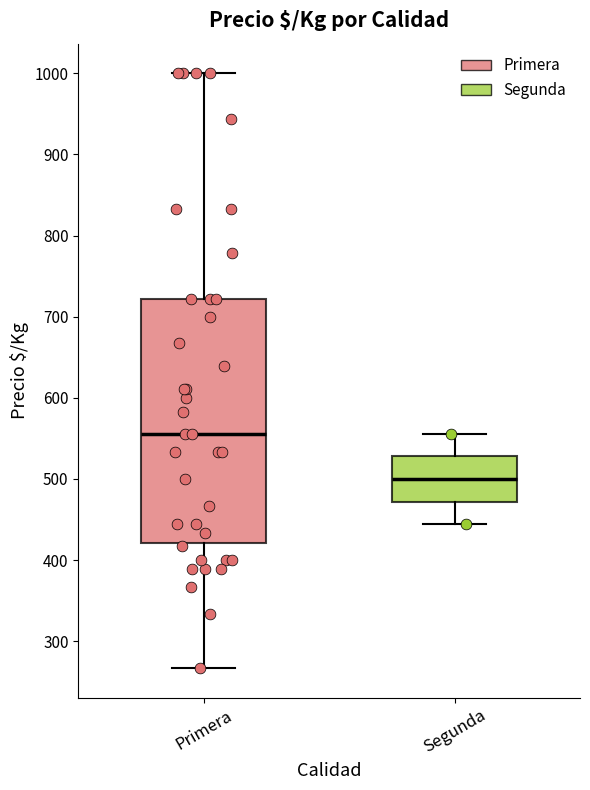

Reading left to right, read every box against the y-axis: the position of its median line, the range the box covers, and the ends of its whiskers. The values are not printed on the chart, so give them approximately, as read against the axis.

Primera: median 560, box 420 to 720, whiskers 270 to 1000
Segunda: median 500, box 470 to 530, whiskers 440 to 560